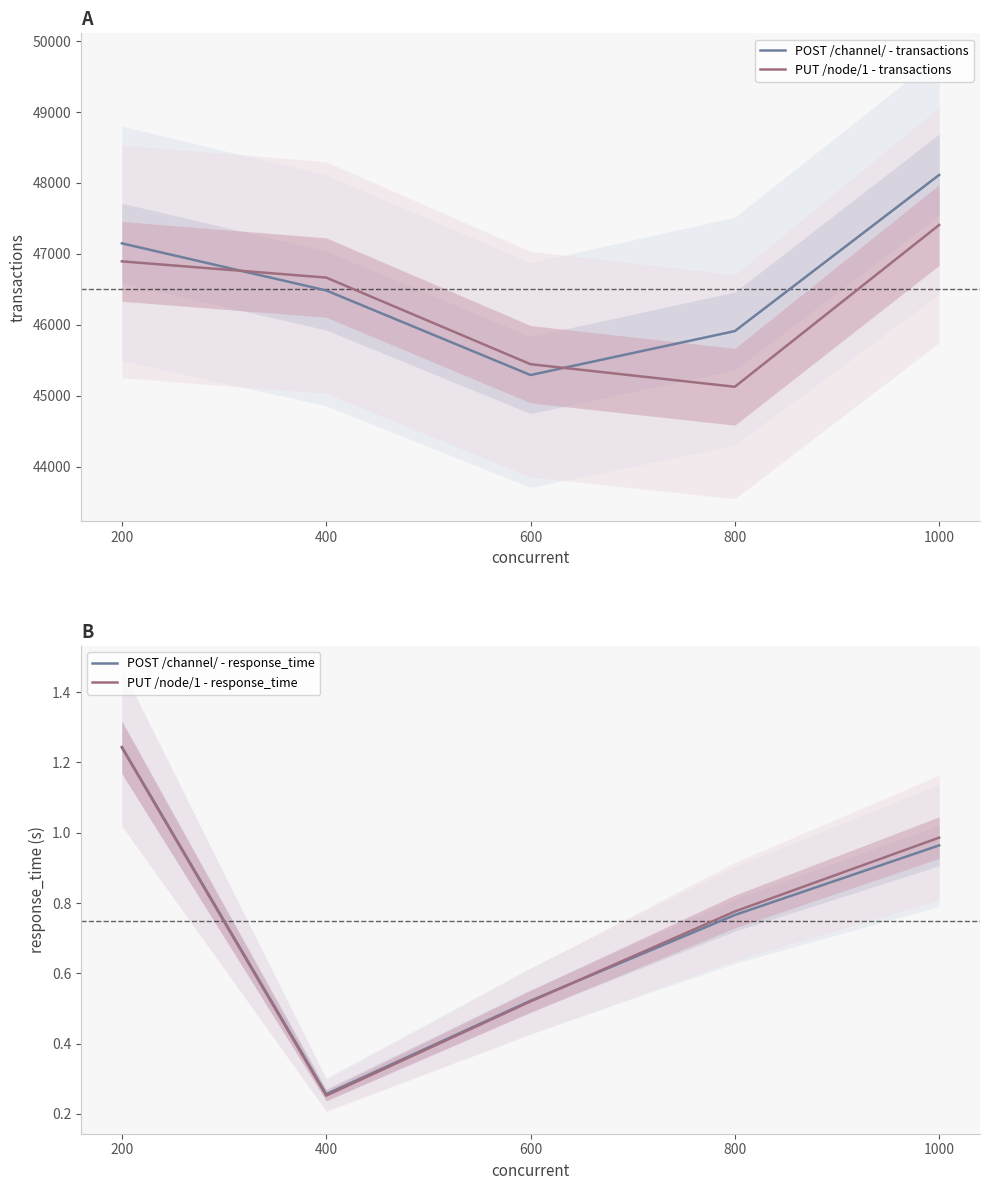

True or false: POST /channel/ - response_time and POST /channel/ - transactions intersect in this chart.

False